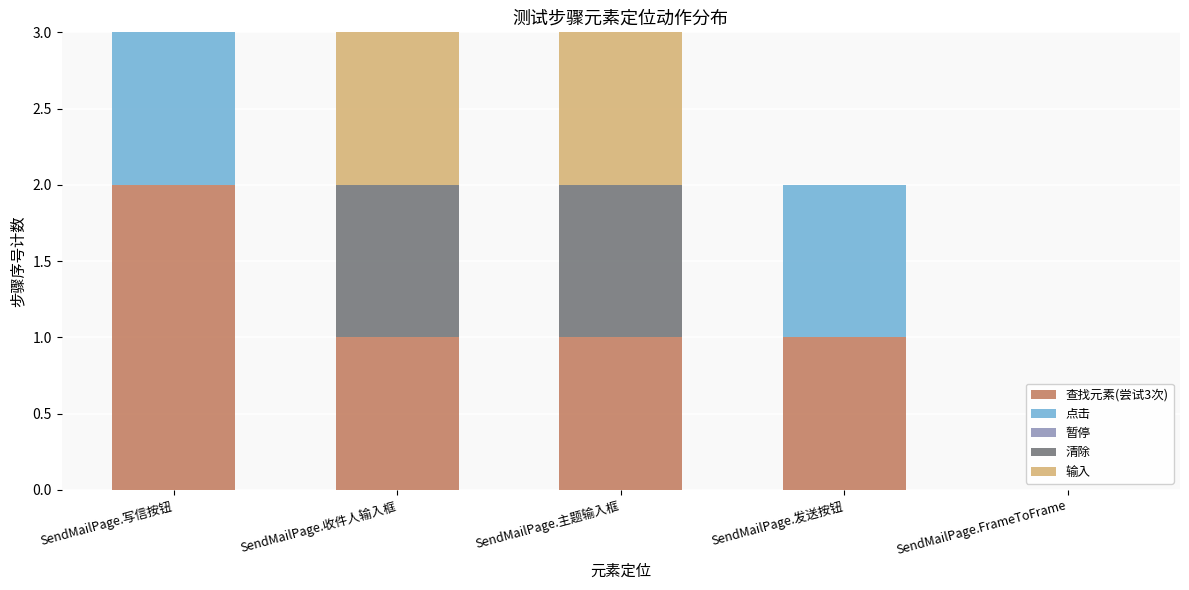

Which category has the highest value in the 查找元素(尝试3次) series?

SendMailPage.写信按钮